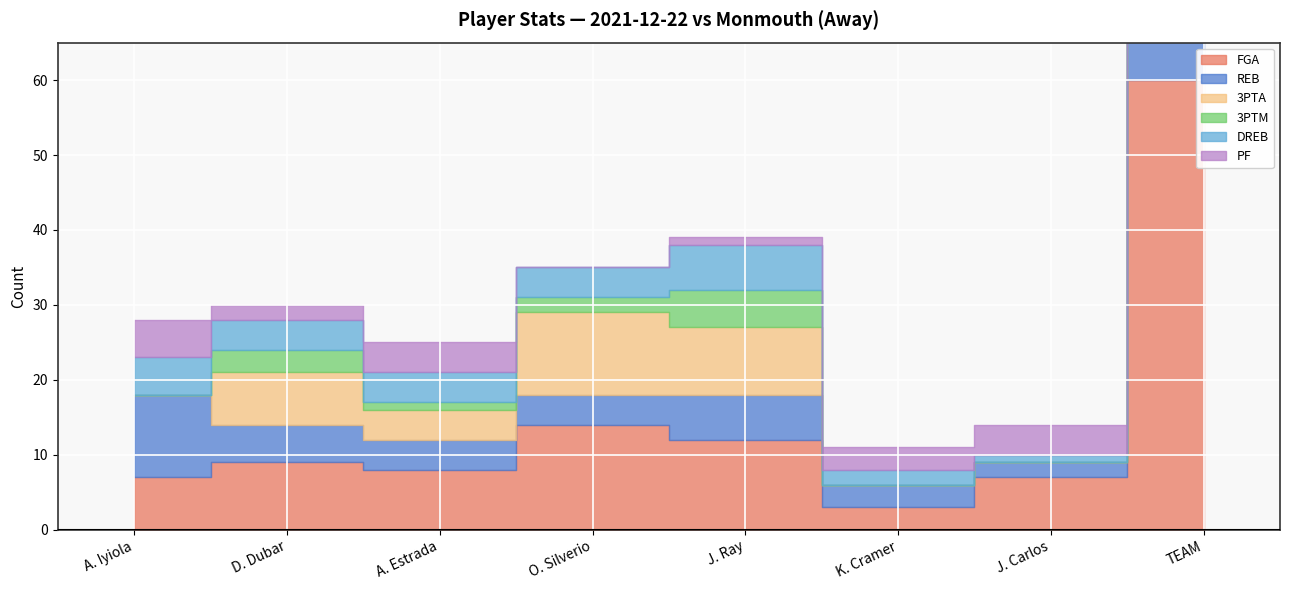

What is the sum of the FGA values at J. Ray and A. Iyiola?

19